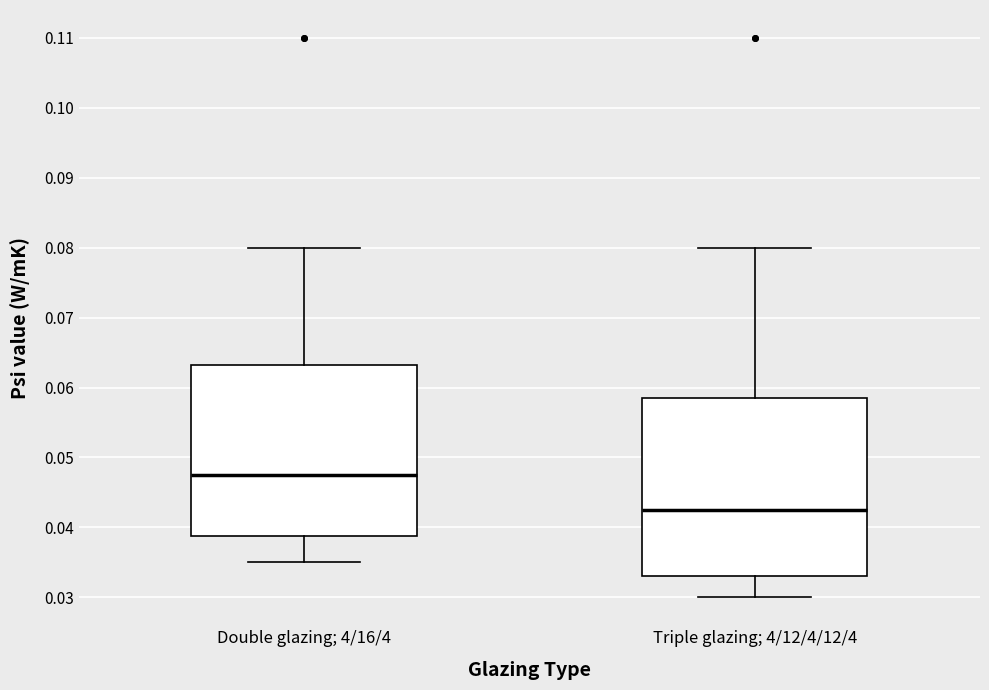

Reading left to right, transcribe this box plot: for each box, give where its median line is, the range the box spans, and where its two whiskers end, as read against the y-axis. The values are not printed on the chart, so give them approximately, as read against the axis.

Double glazing; 4/16/4: median 0.048, box 0.039 to 0.063, whiskers 0.035 to 0.080
Triple glazing; 4/12/4/12/4: median 0.043, box 0.033 to 0.059, whiskers 0.030 to 0.080